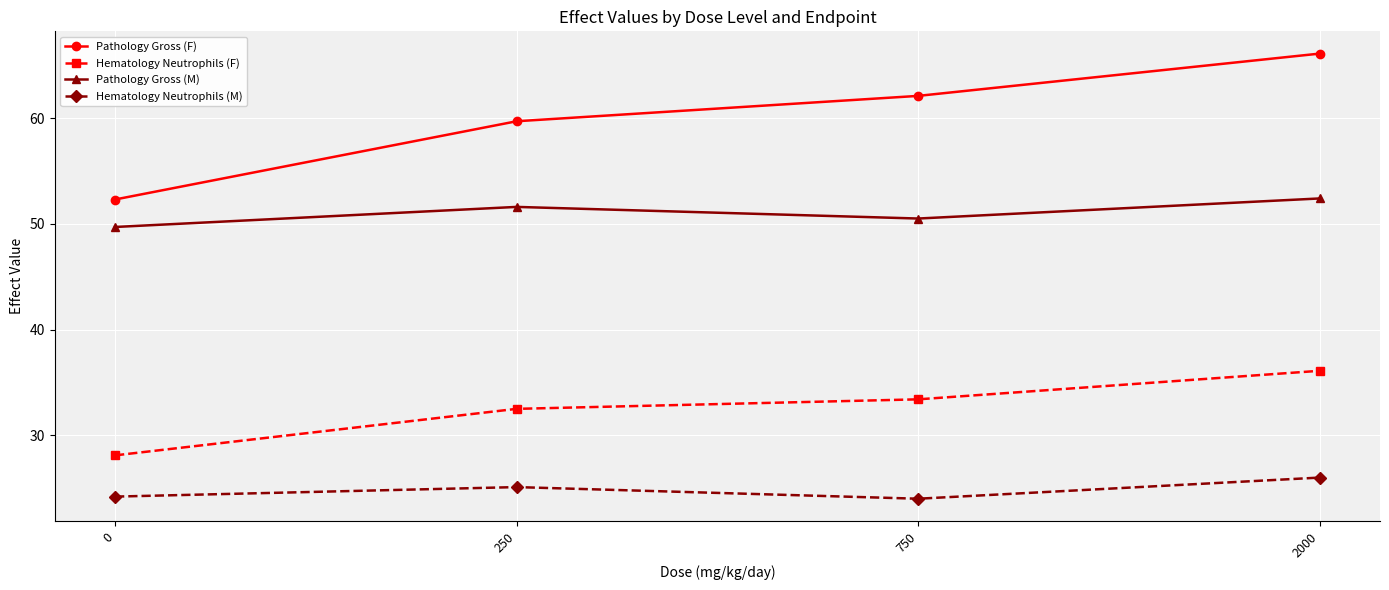

What is the difference between the Hematology Neutrophils (F) values at 0 and 250?

4.4